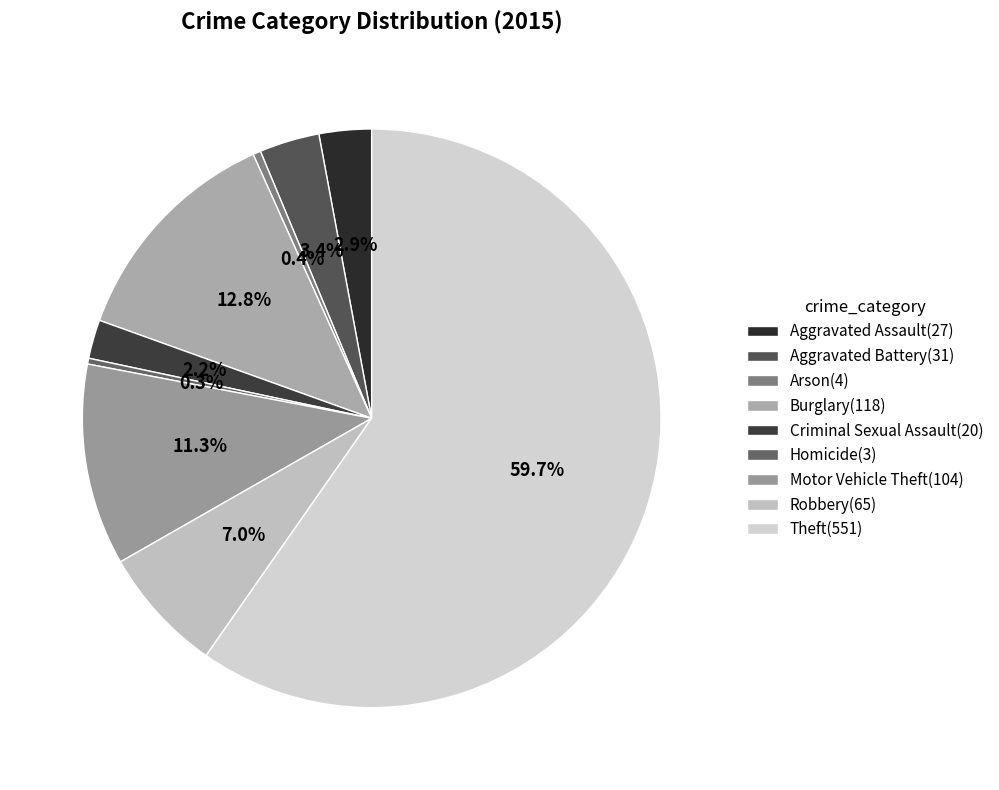

What is the largest slice in the pie chart?

Theft